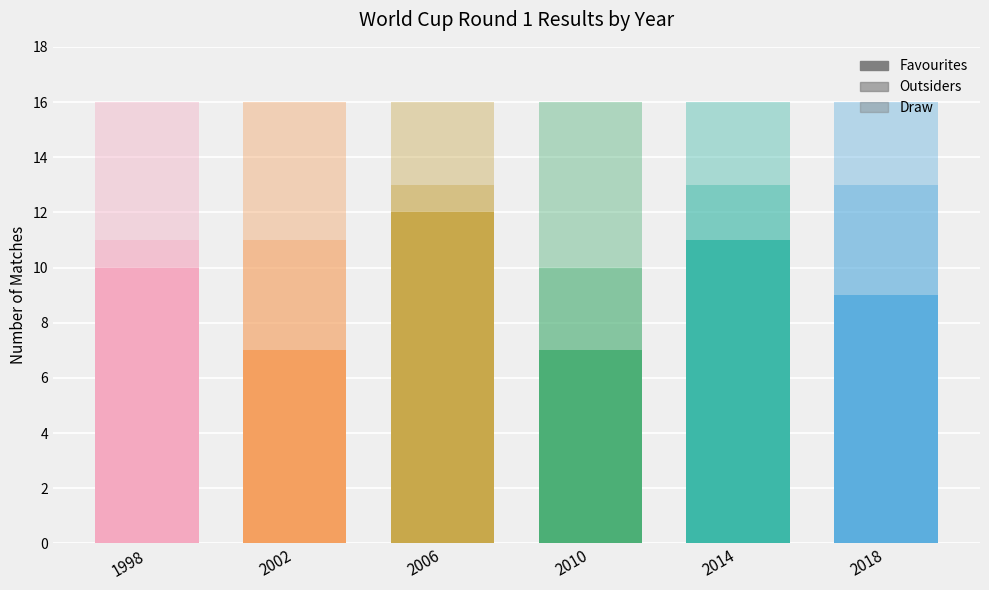

Which series has the largest range (max minus min)?

Favourites